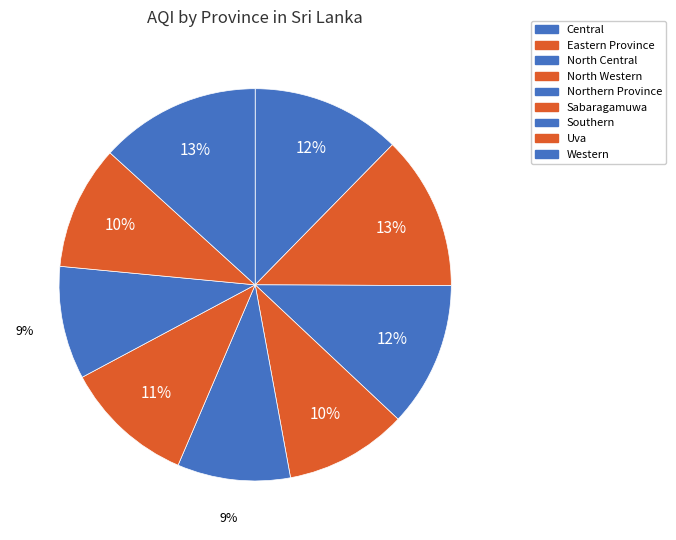

To the nearest percent, what portion does Northern Province represent?

9%